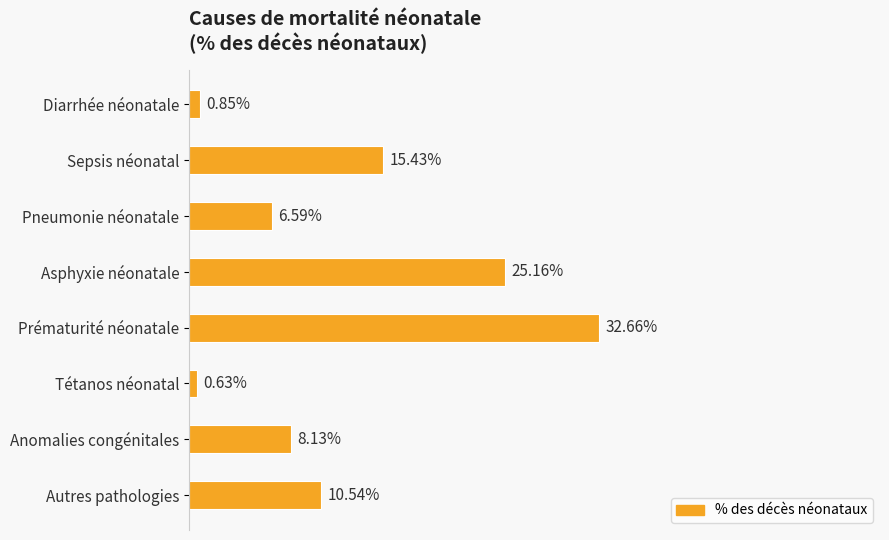

Which category has the lowest value across all series?

Tétanos néonatal